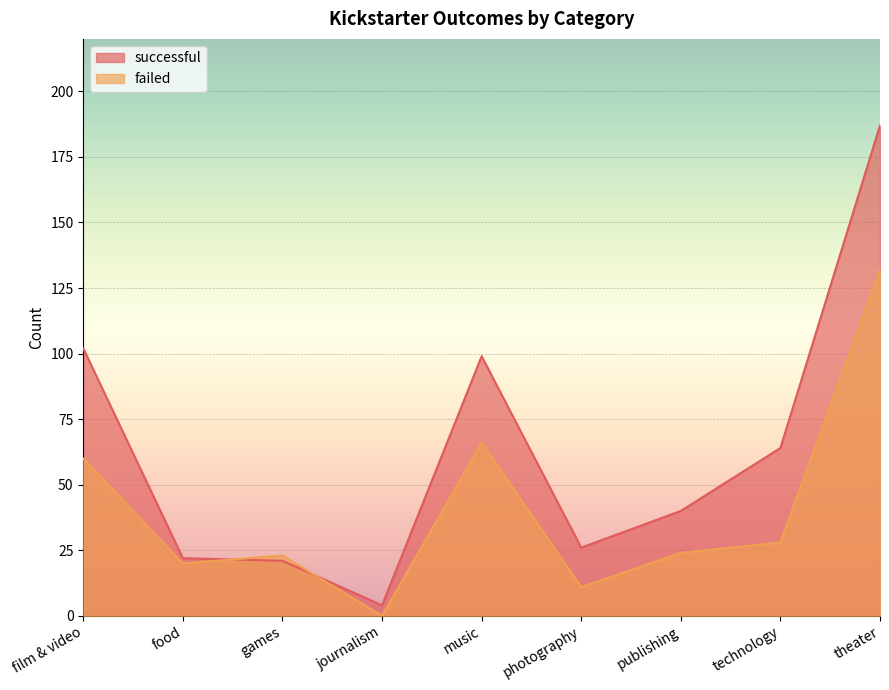

What is the maximum value shown in the chart?

187